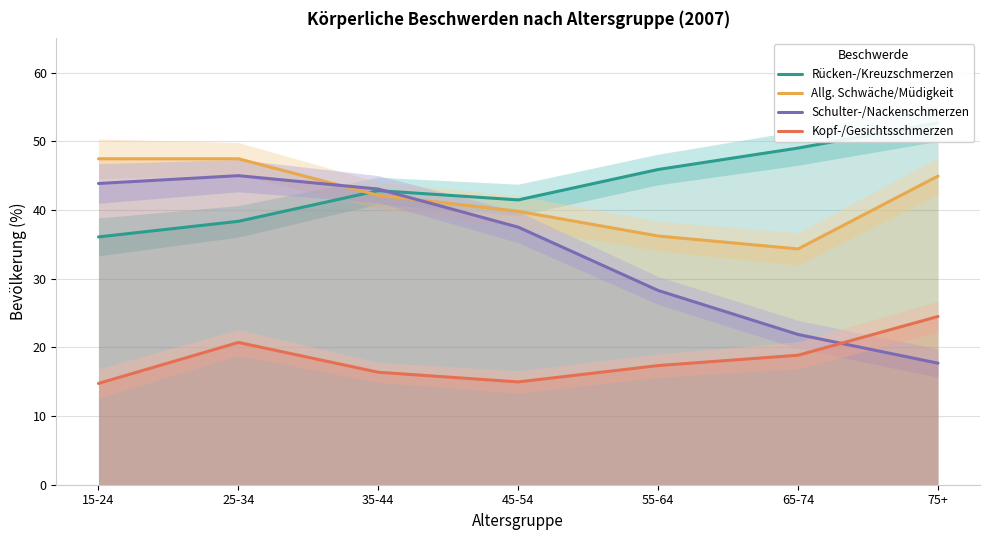

At which label does Kopf-/Gesichtsschmerzen reach its minimum?

15-24